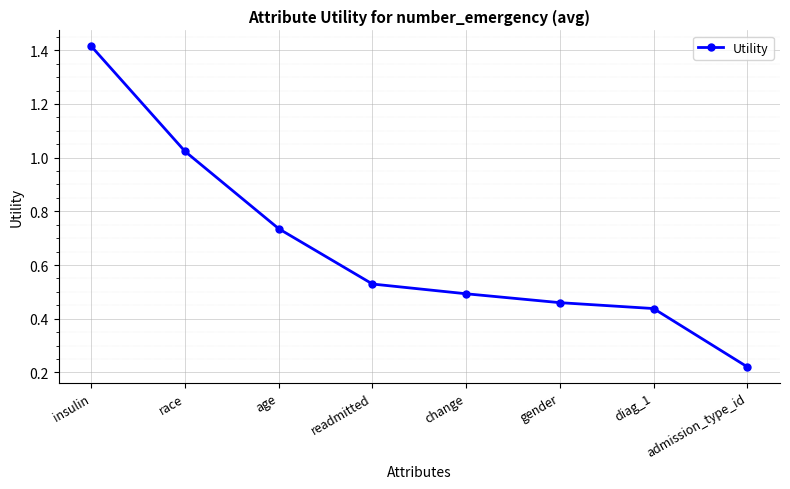

Rank the categories by value from highest to lowest.

insulin, race, age, readmitted, change, gender, diag_1, admission_type_id